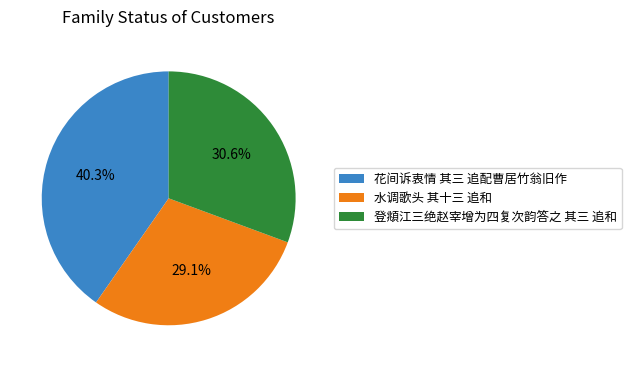

To the nearest percent, what is the average slice percentage?

33%